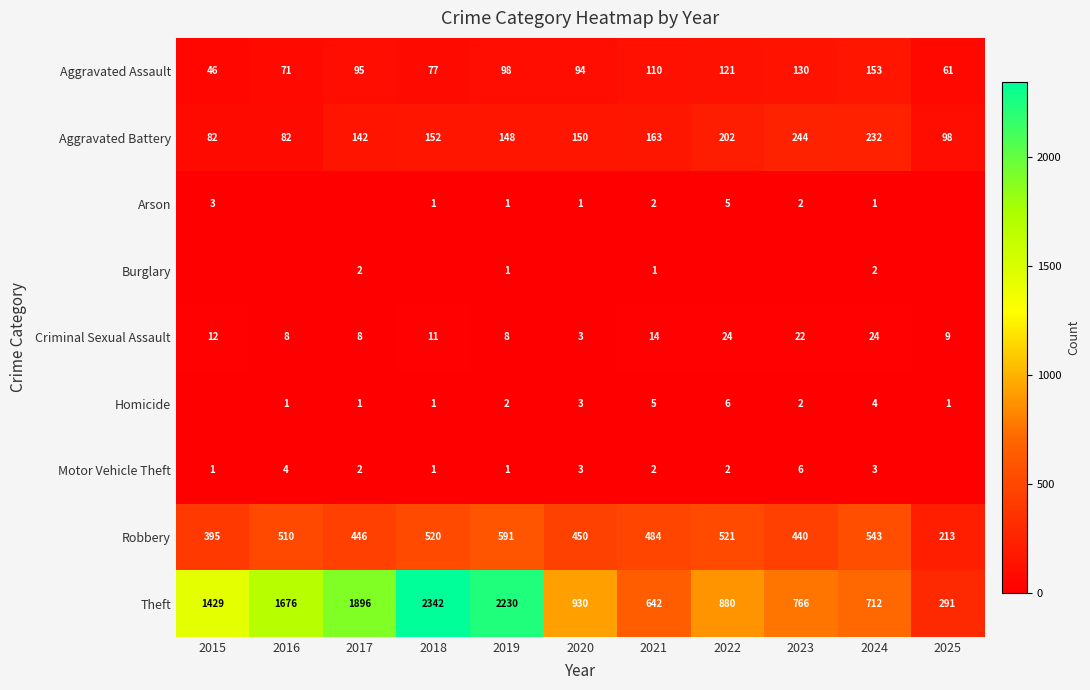

At which label is Criminal Sexual Assault closest to 13?

2015